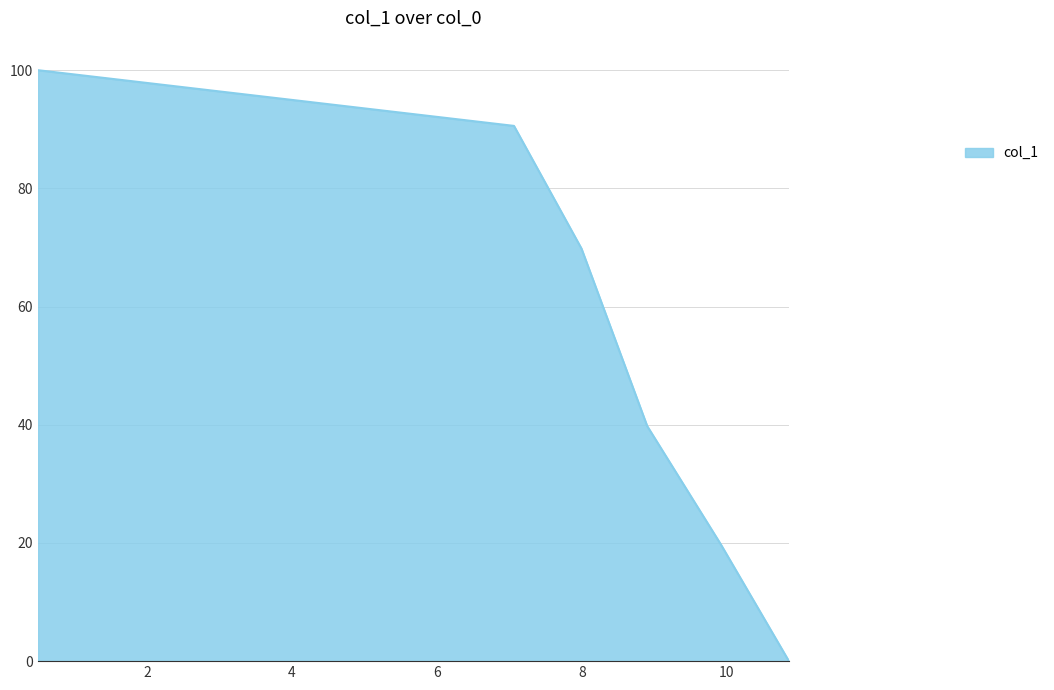

How many lines are shown in the chart?

1